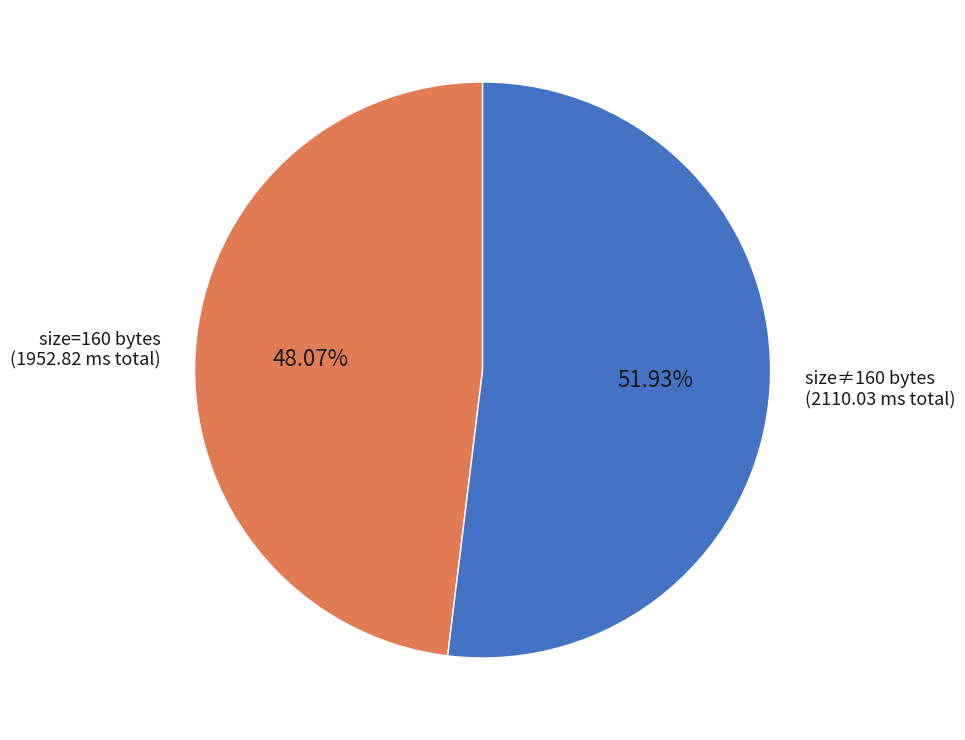

Count the number of slices in the pie.

2